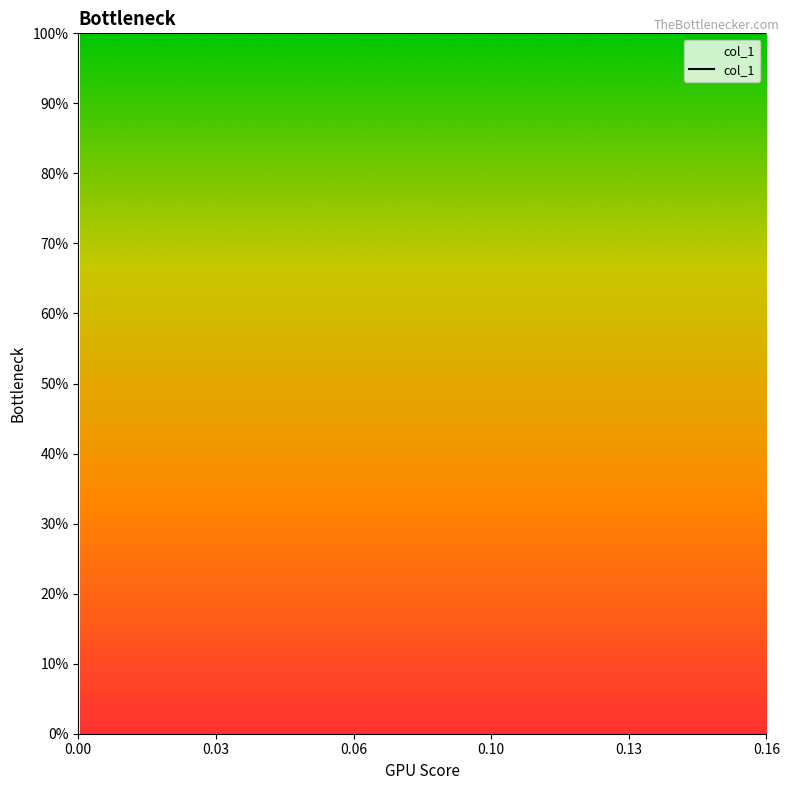

True or false: y and x intersect in this chart.

False